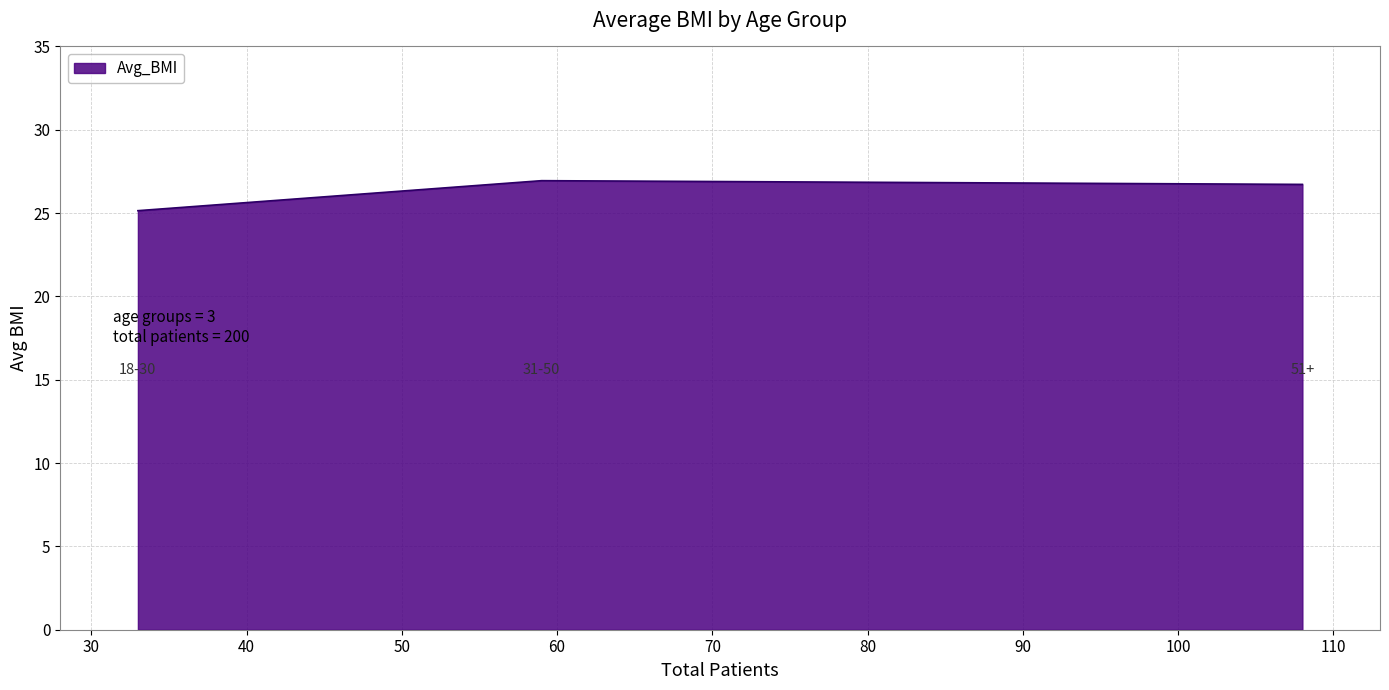

What is the average value?

26.3